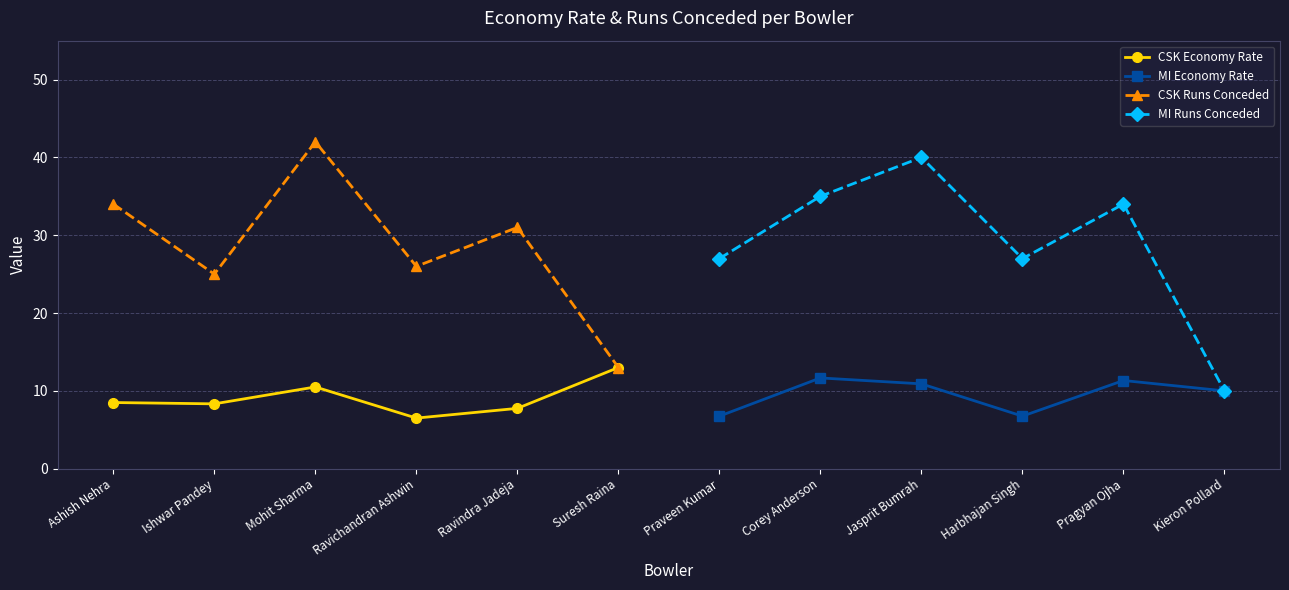

True or false: MI Economy Rate has a value of 10.9 at Jasprit Bumrah.

True